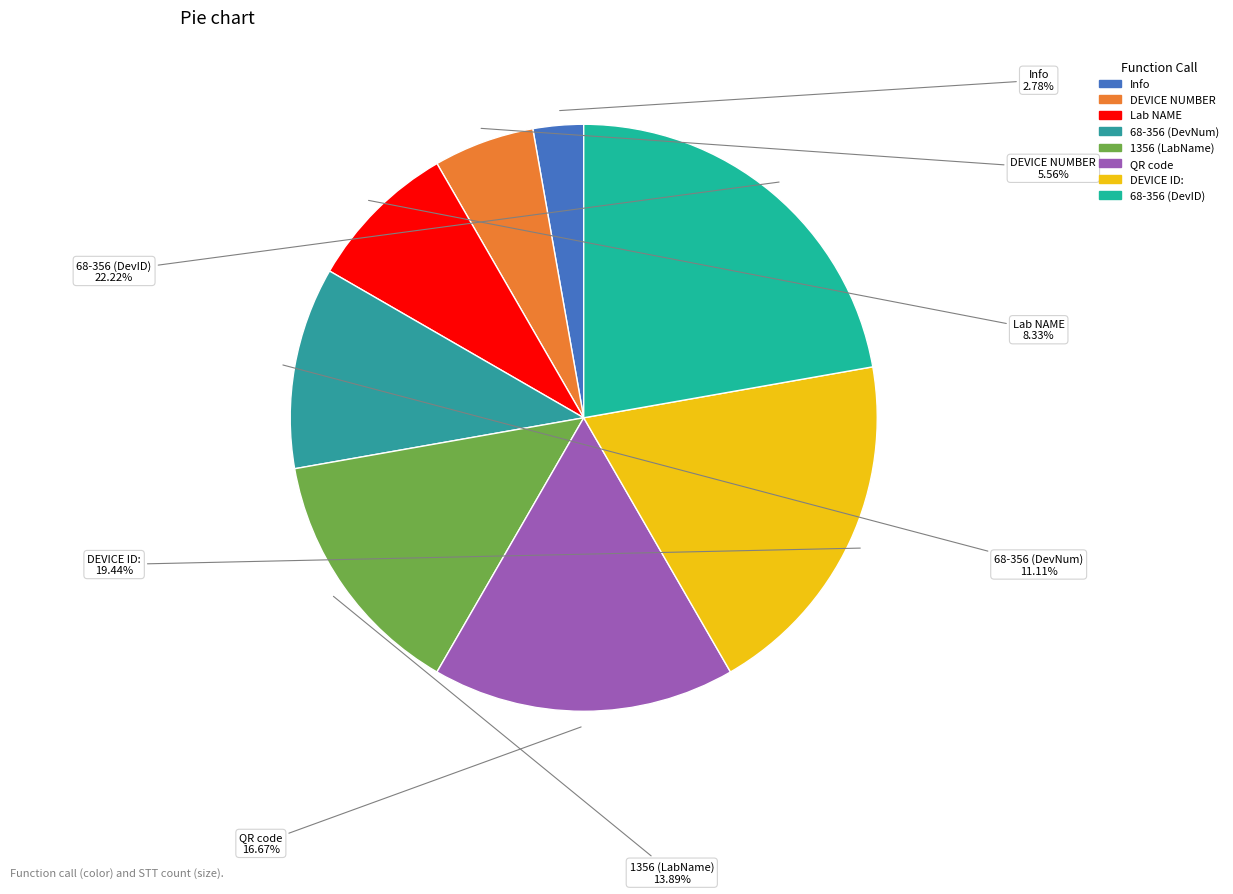

How many slices are in this pie chart?

8